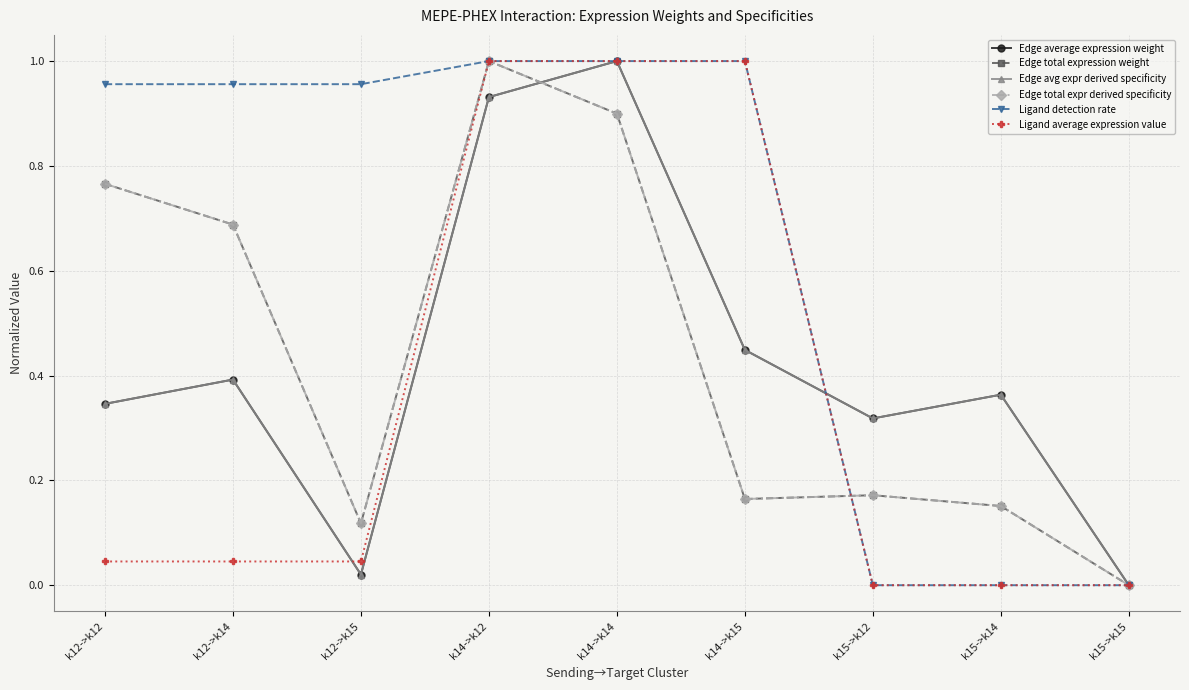

What is the label of the 2nd point from the right?

k15->k14